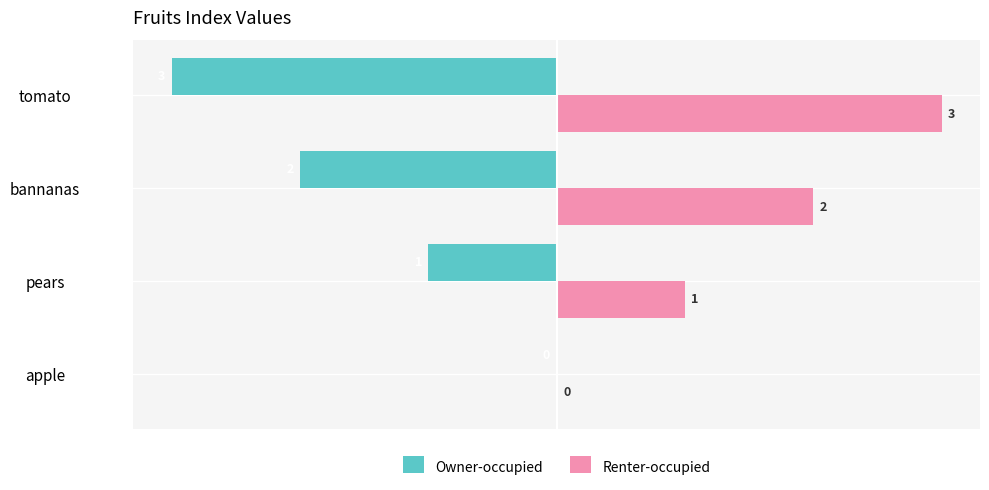

How many positive values does the Renter-occupied series have?

3